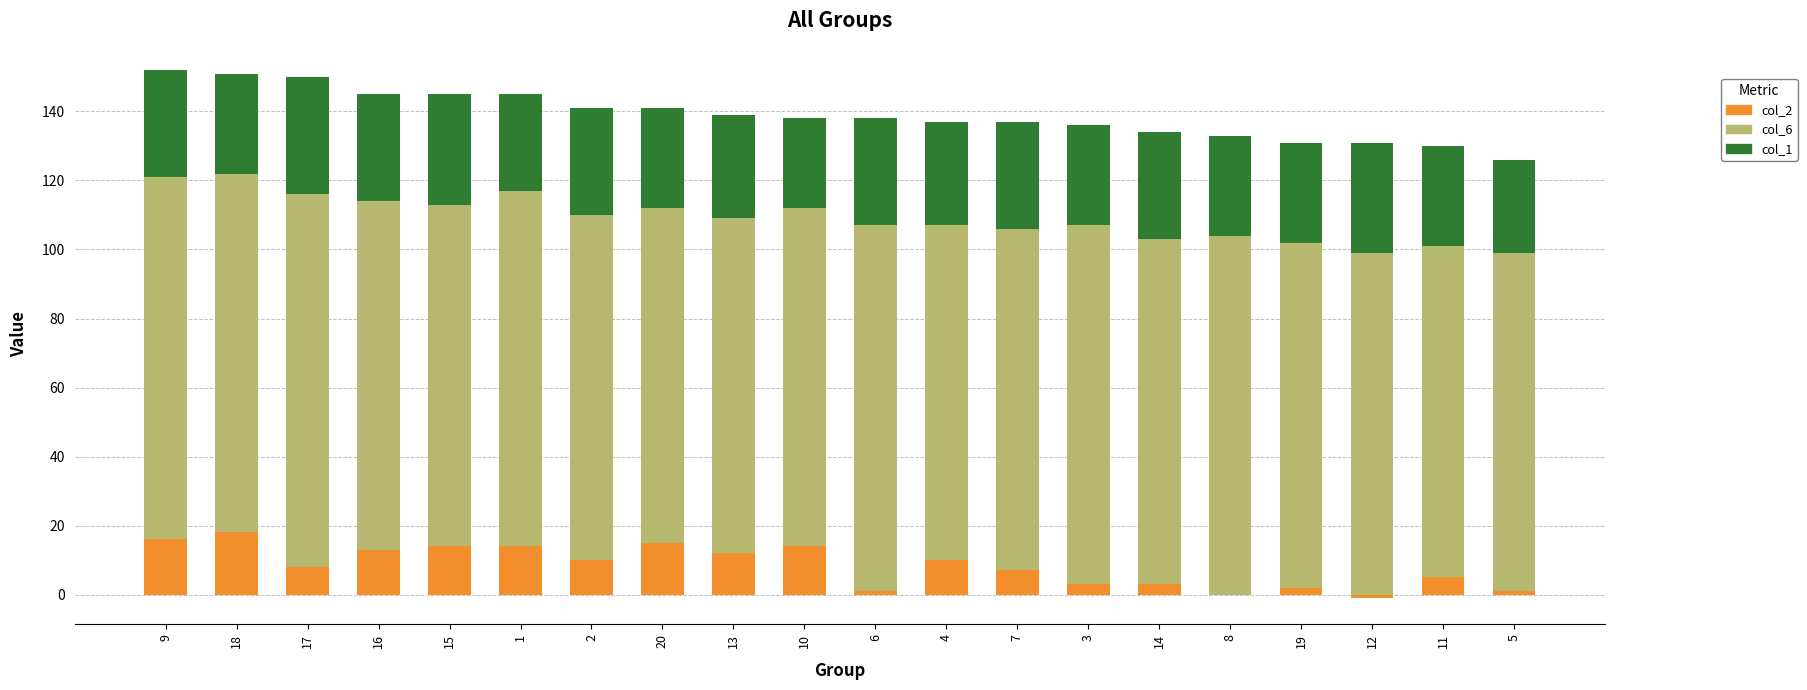

What is the label of the 19th bar from the left?

11